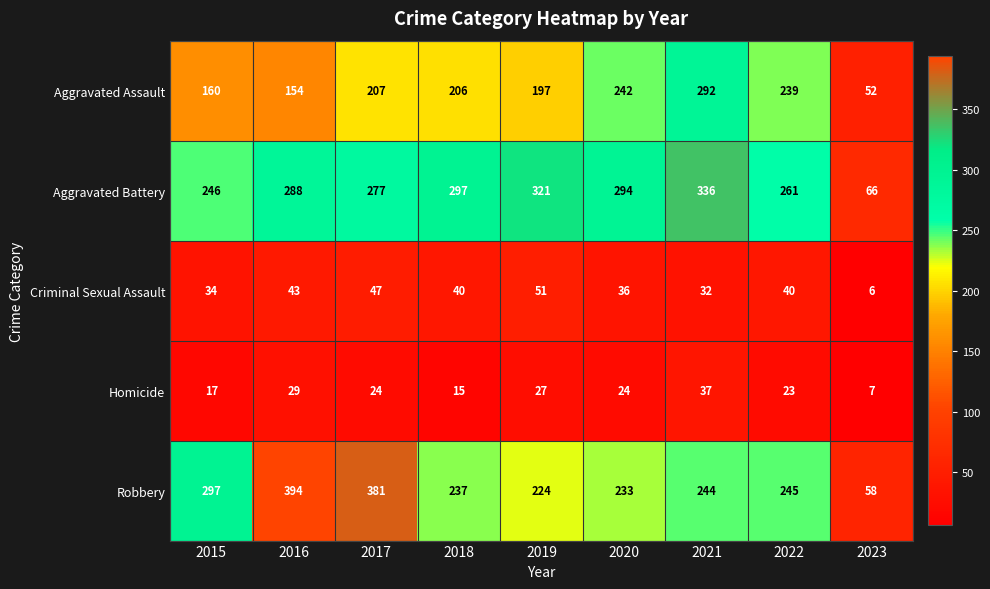

At how many categories does at least one series exceed 73?

8